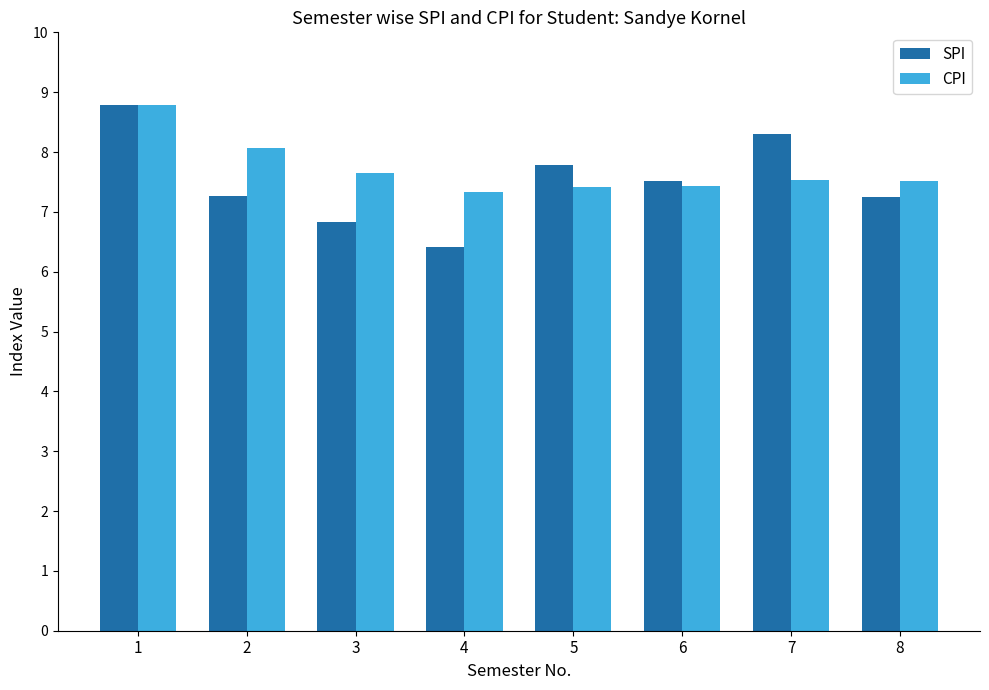

Rank the series at 3 from lowest to highest value.

SPI, CPI